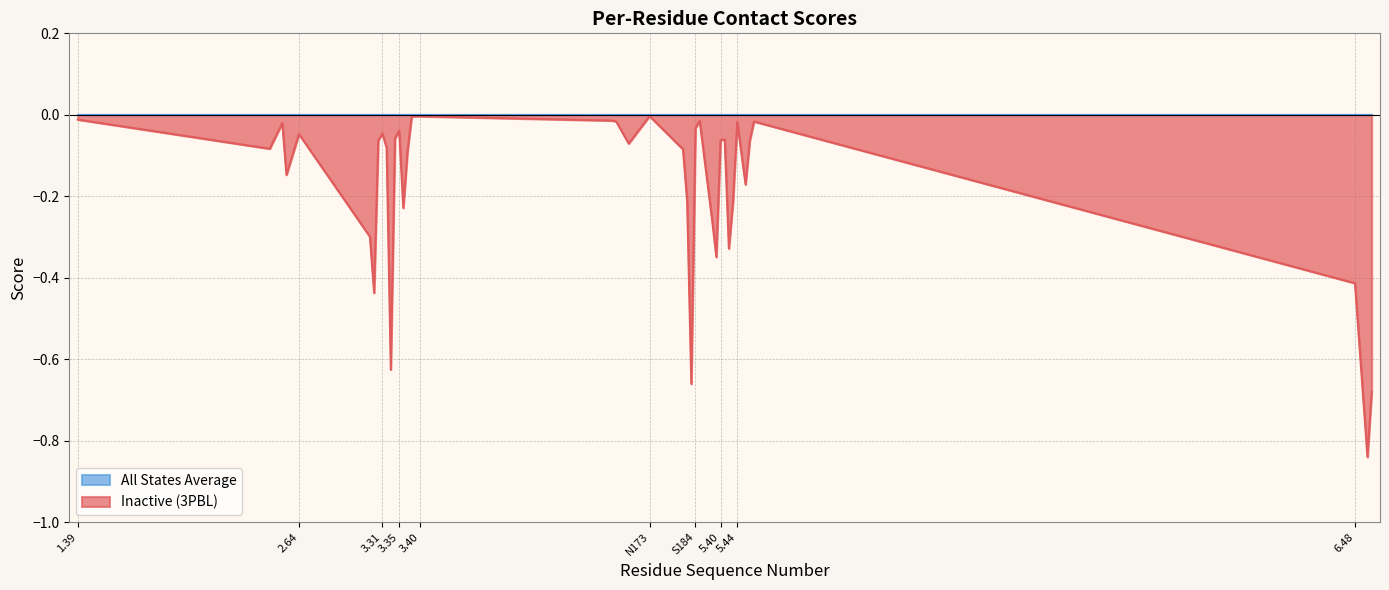

Count the number of data series in this chart.

2